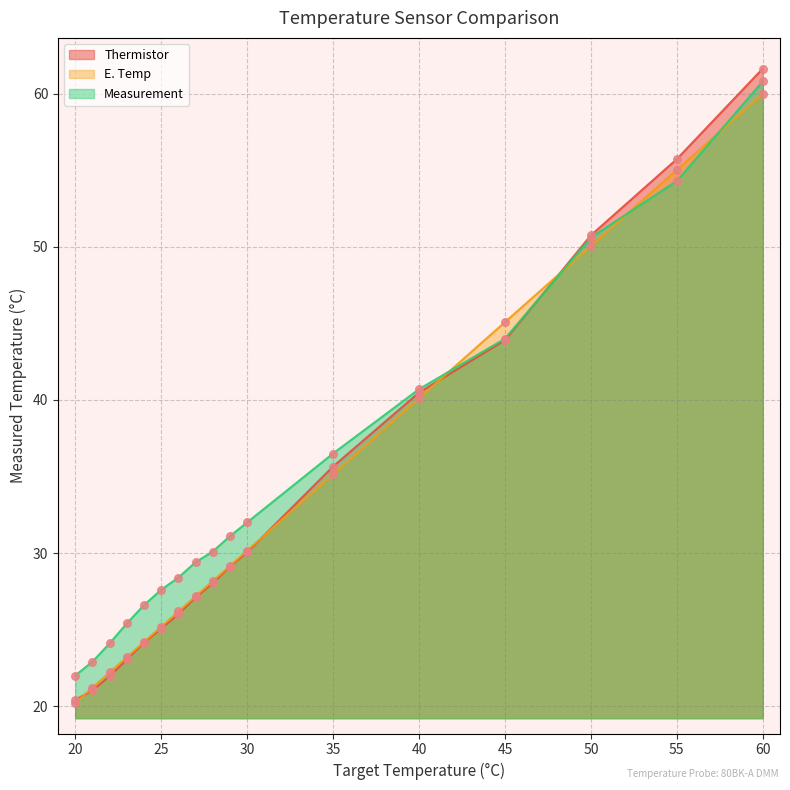

Which series reaches the minimum Y coordinate?

E. Temp